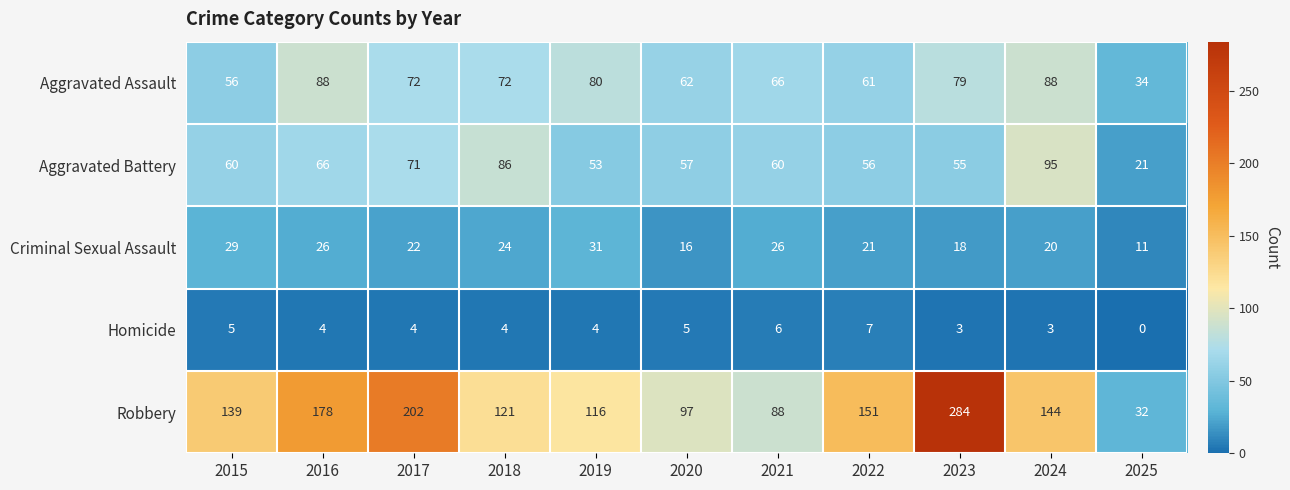

At 2016, list the series in order from smallest to largest.

Homicide, Criminal Sexual Assault, Aggravated Battery, Aggravated Assault, Robbery